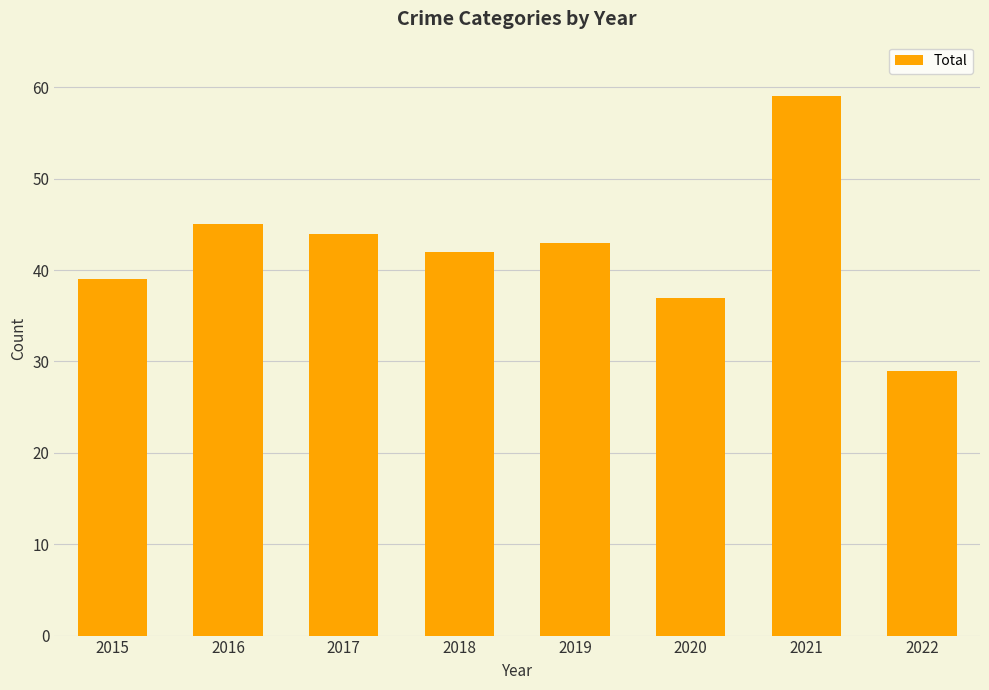

How many bars are there in total?

8